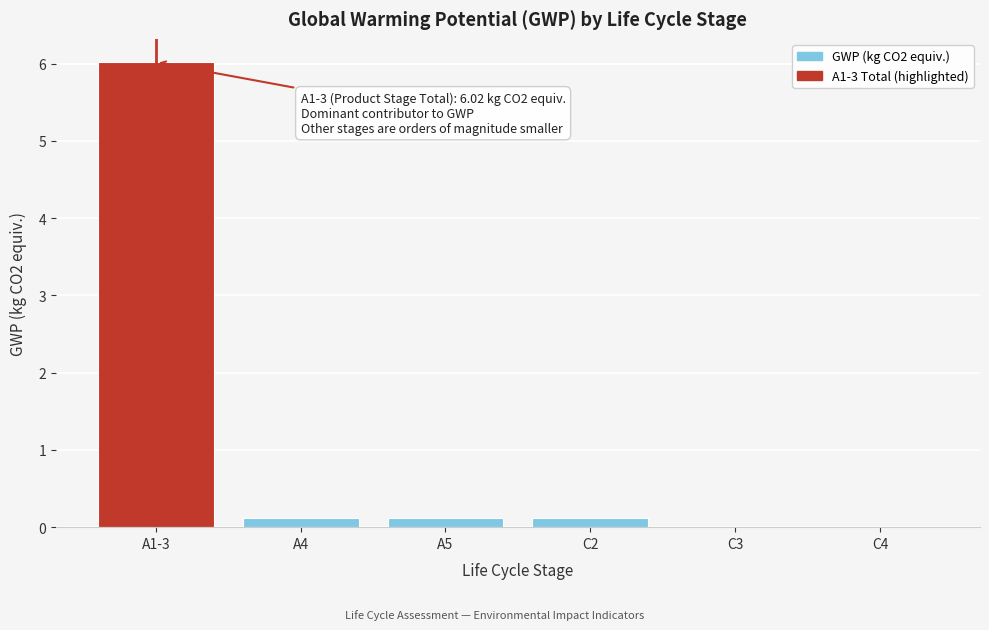

Which category has the highest value across all series?

A1-3